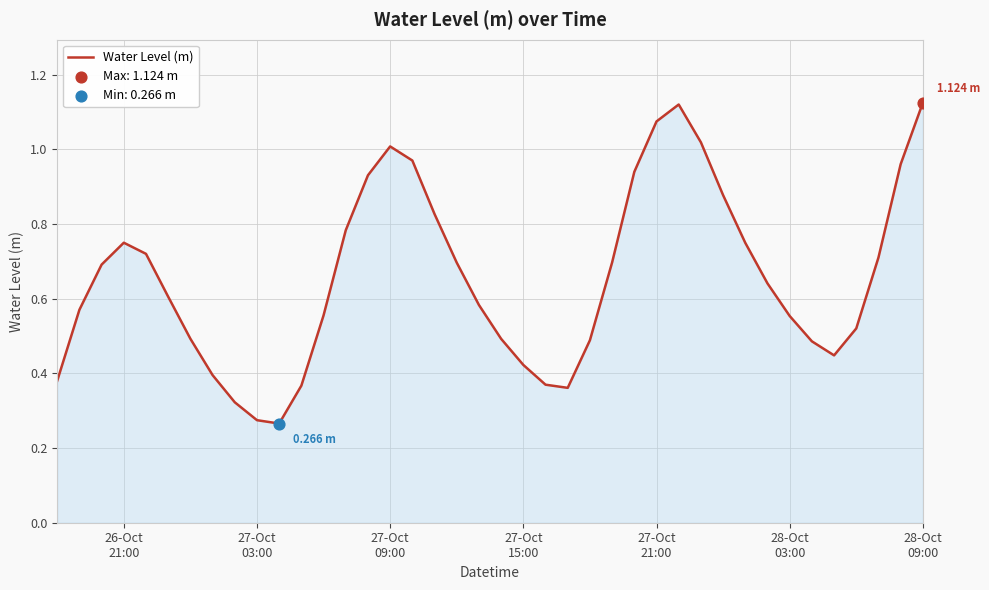

Is this an area chart (filled region under the line)?

Yes